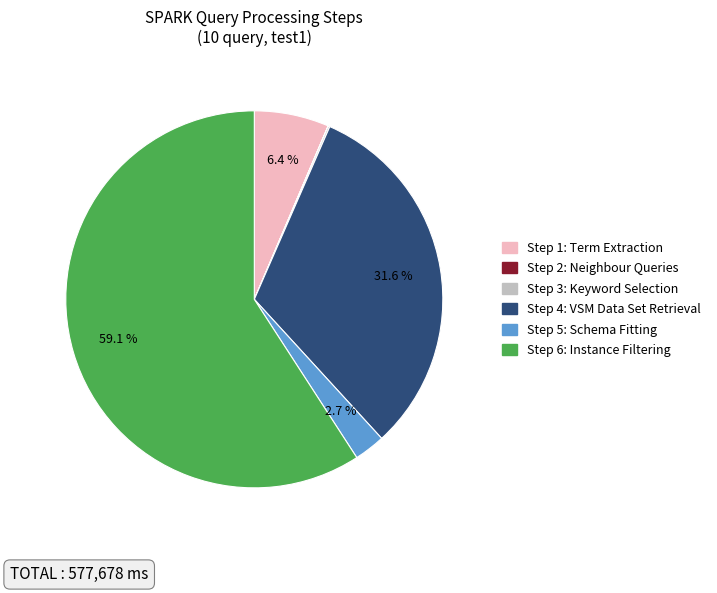

Is the sum of Step 1: Term Extraction and Step 5: Schema Fitting greater than half?

No